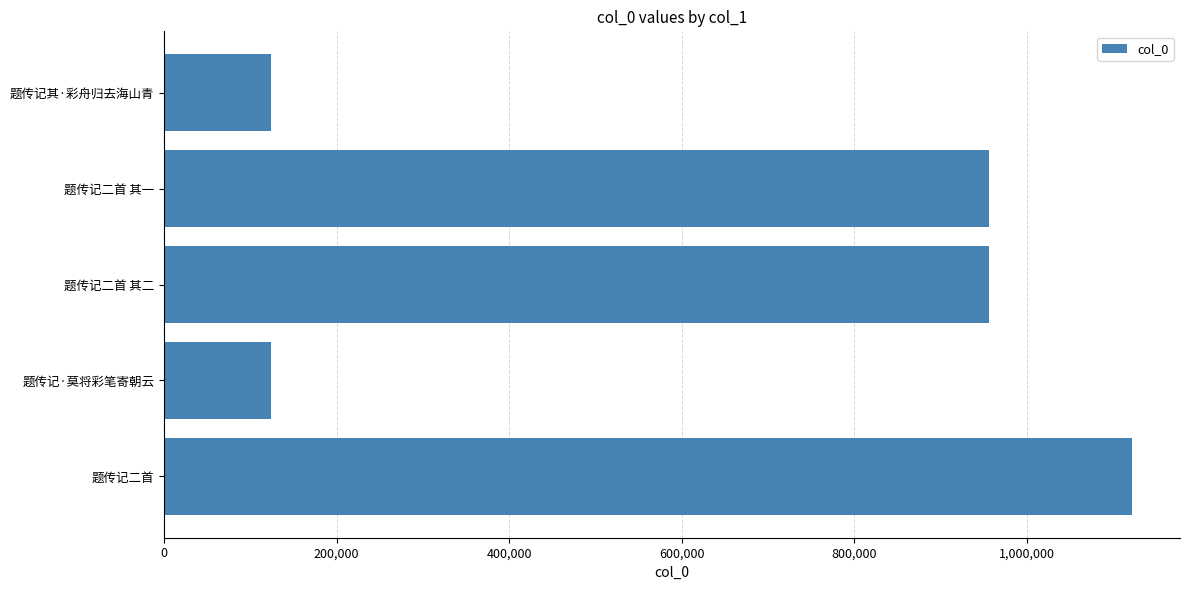

What is the smallest value displayed?

123289